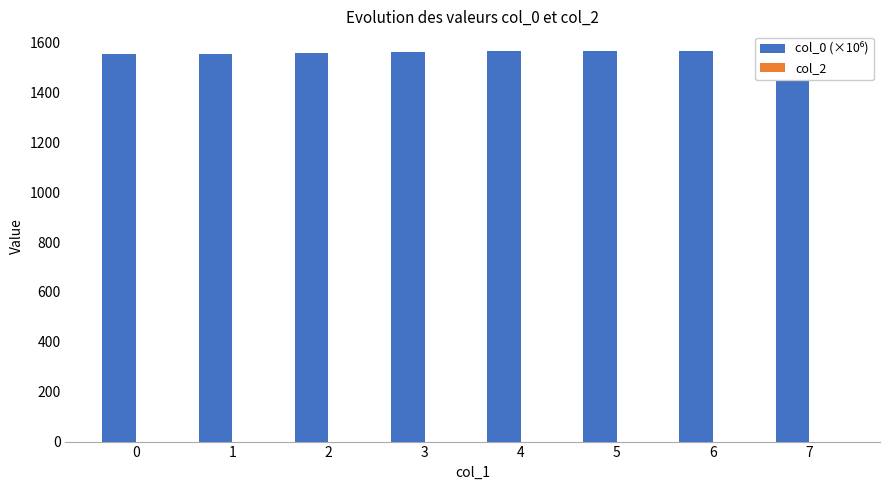

Which category has the highest value in the col_0 (×10⁶) series?

7